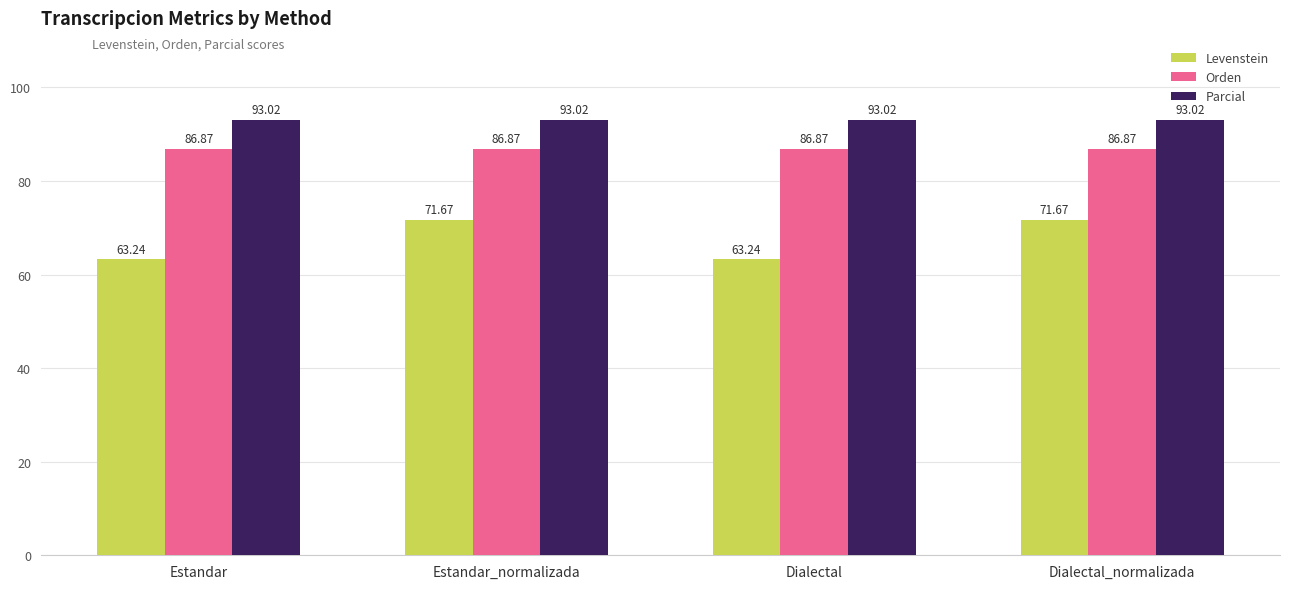

What are all the series names shown in the legend?

Levenstein, Orden, Parcial